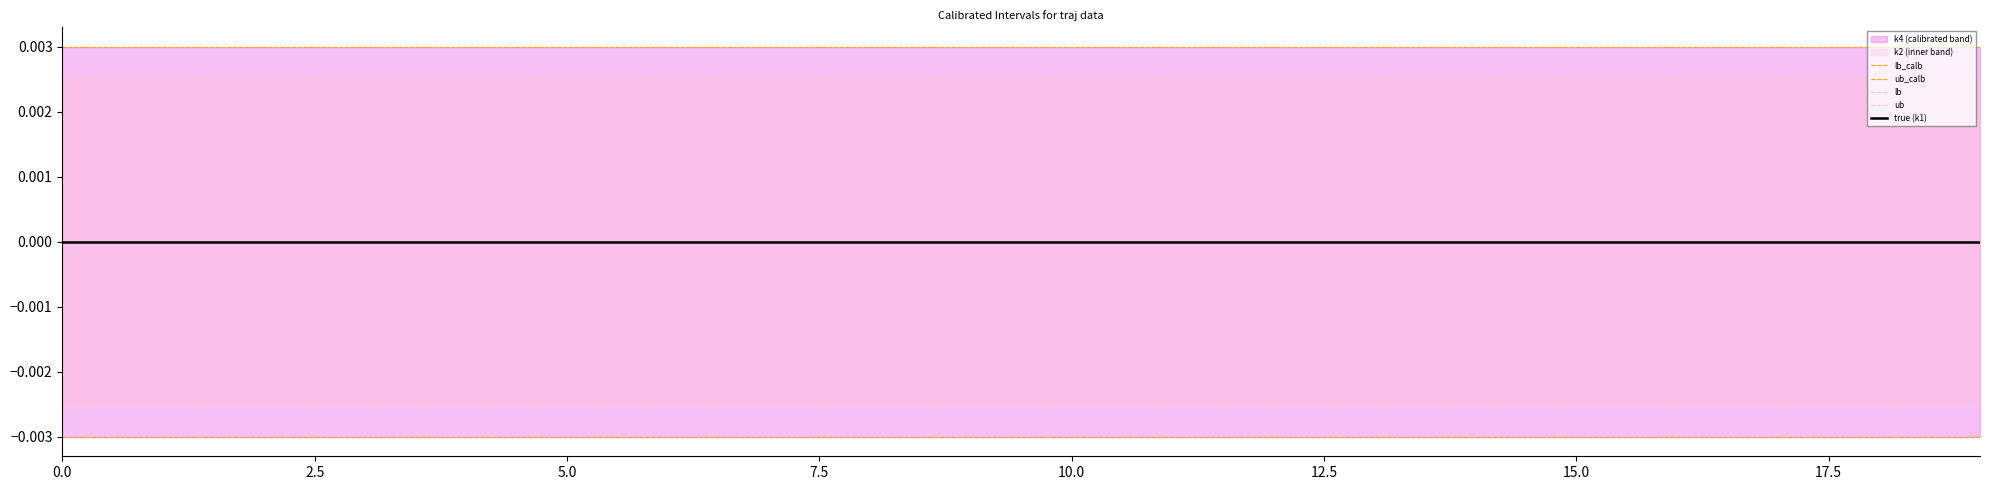

True or false: ub_calb has more than 0 points higher than both neighbors.

False